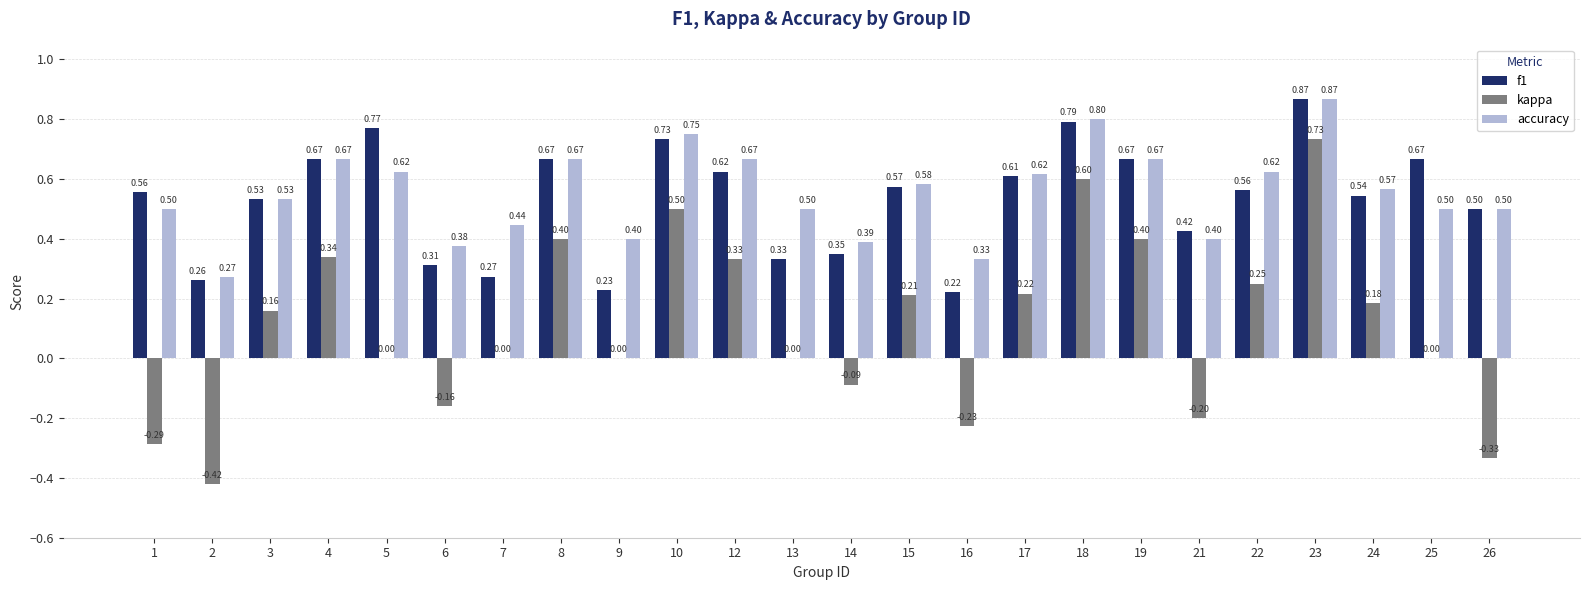

What is the sum of all accuracy values?

13.2